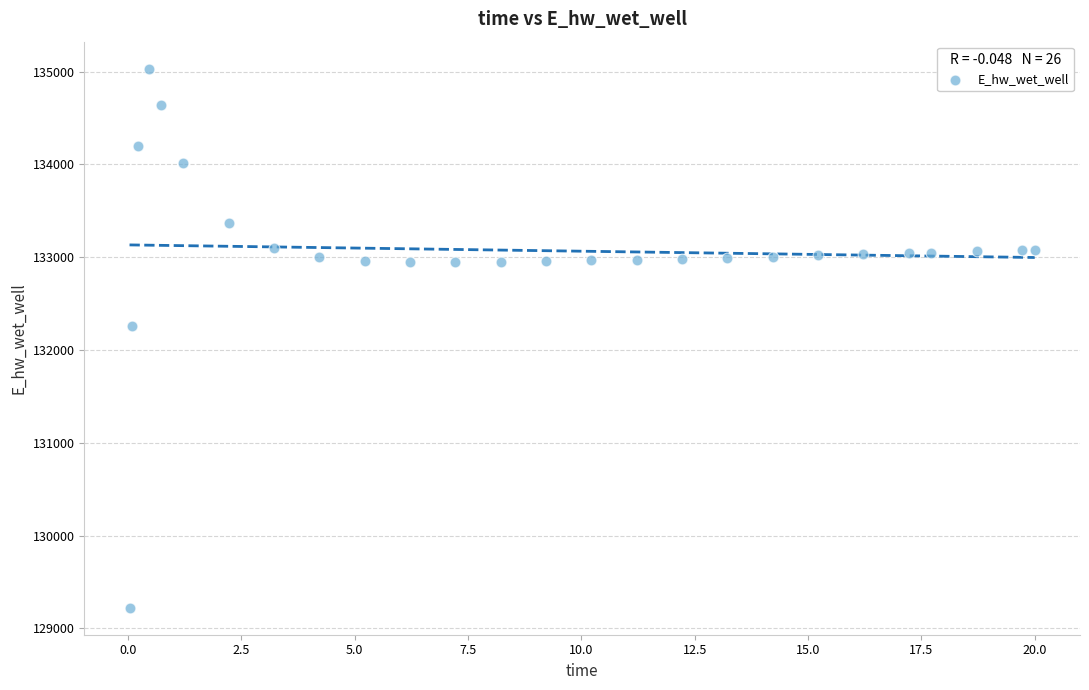

What Y value in the scatter plot is closest to 132126?

132254.2